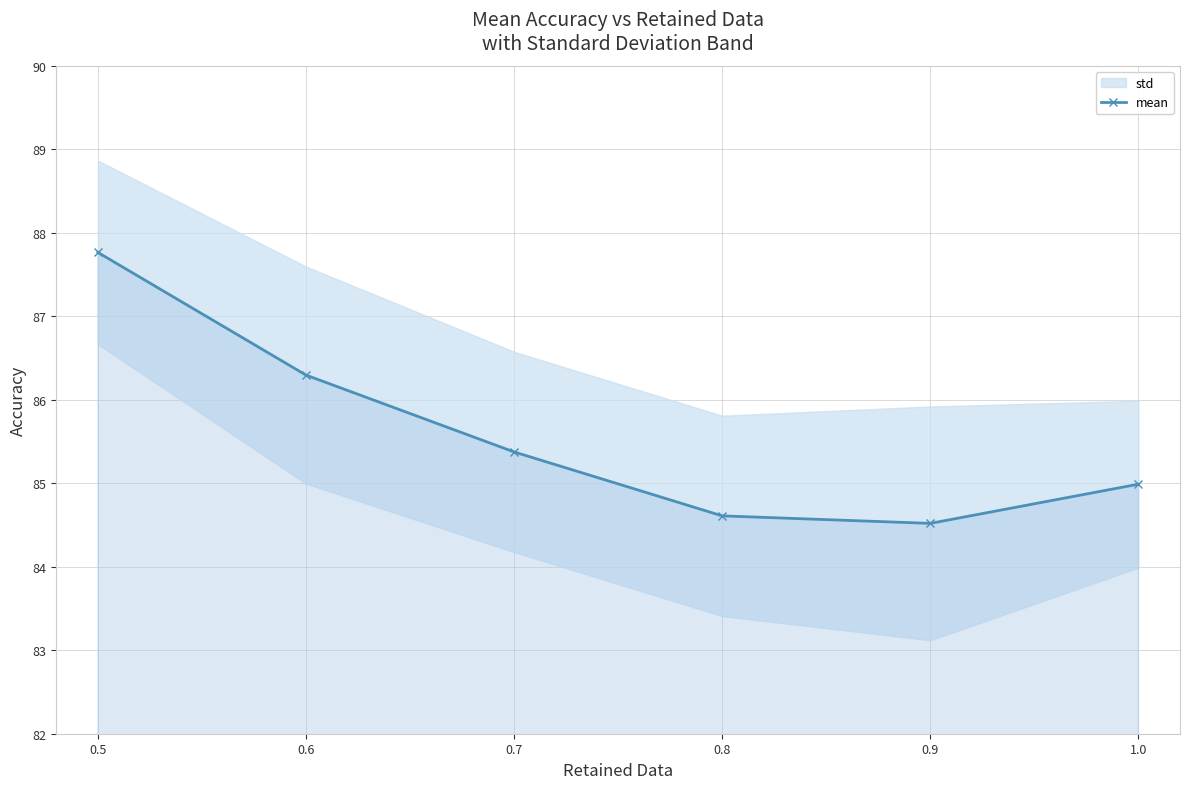

Count the number of values greater than 85.

3